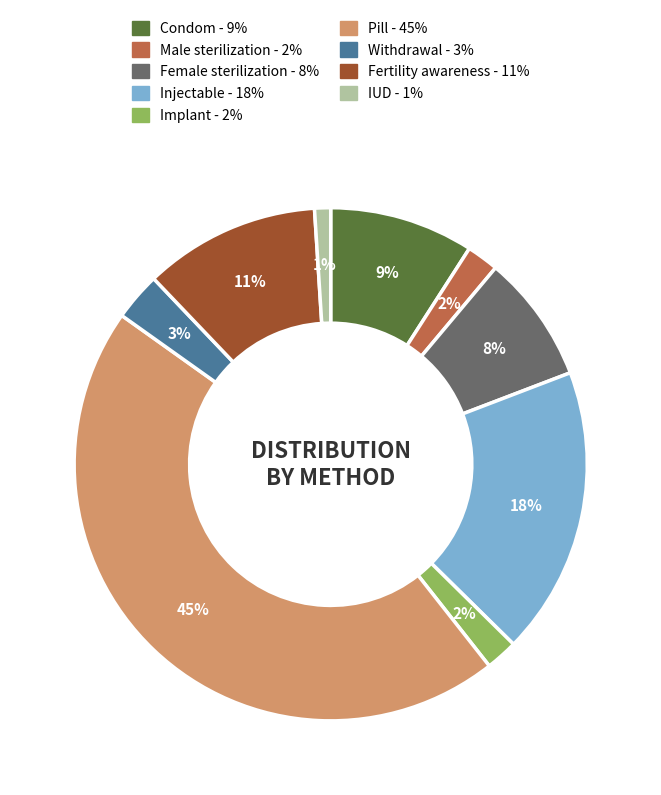

Is there any slice that represents more than half of the pie?

No